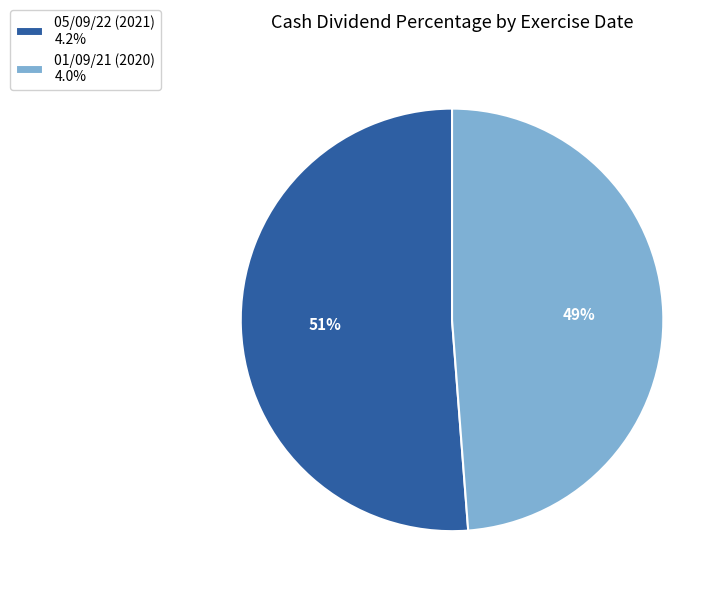

Do 05/09/22 (2021) 4.2% and 01/09/21 (2020) 4.0% together represent more than half of the pie?

Yes